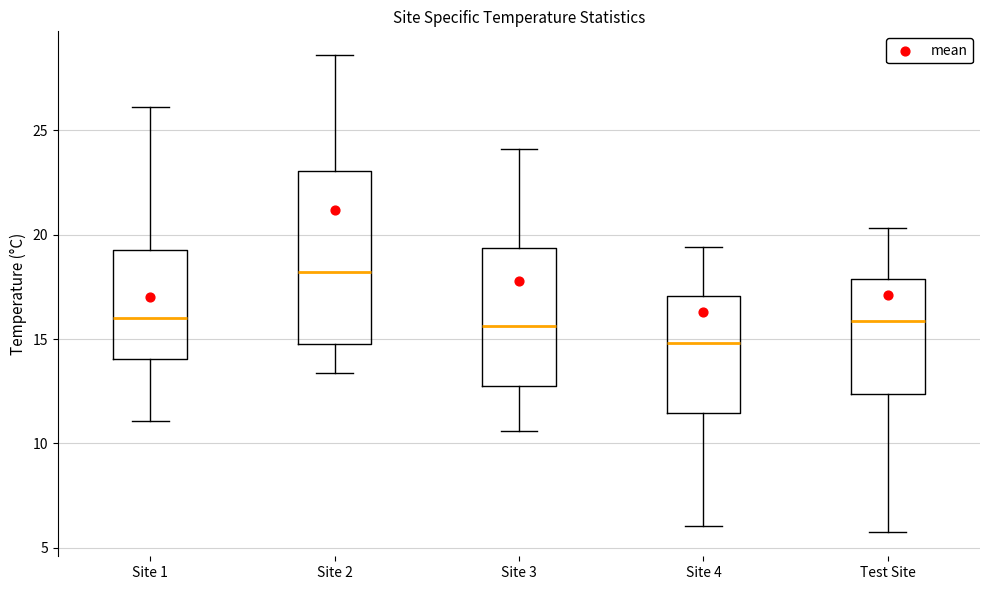

Reading left to right, transcribe this box plot: for each box, give where its median line is, the range the box spans, and where its two whiskers end, as read against the y-axis. The values are not printed on the chart, so give them approximately, as read against the axis.

Site 1: median 16.0, box 14.0 to 19.5, whiskers 11.0 to 26.0
Site 2: median 18.0, box 15.0 to 23.0, whiskers 13.5 to 28.5
Site 3: median 15.5, box 13.0 to 19.5, whiskers 10.5 to 24.0
Site 4: median 15.0, box 11.5 to 17.0, whiskers 6.0 to 19.5
Test Site: median 16.0, box 12.5 to 18.0, whiskers 5.5 to 20.5